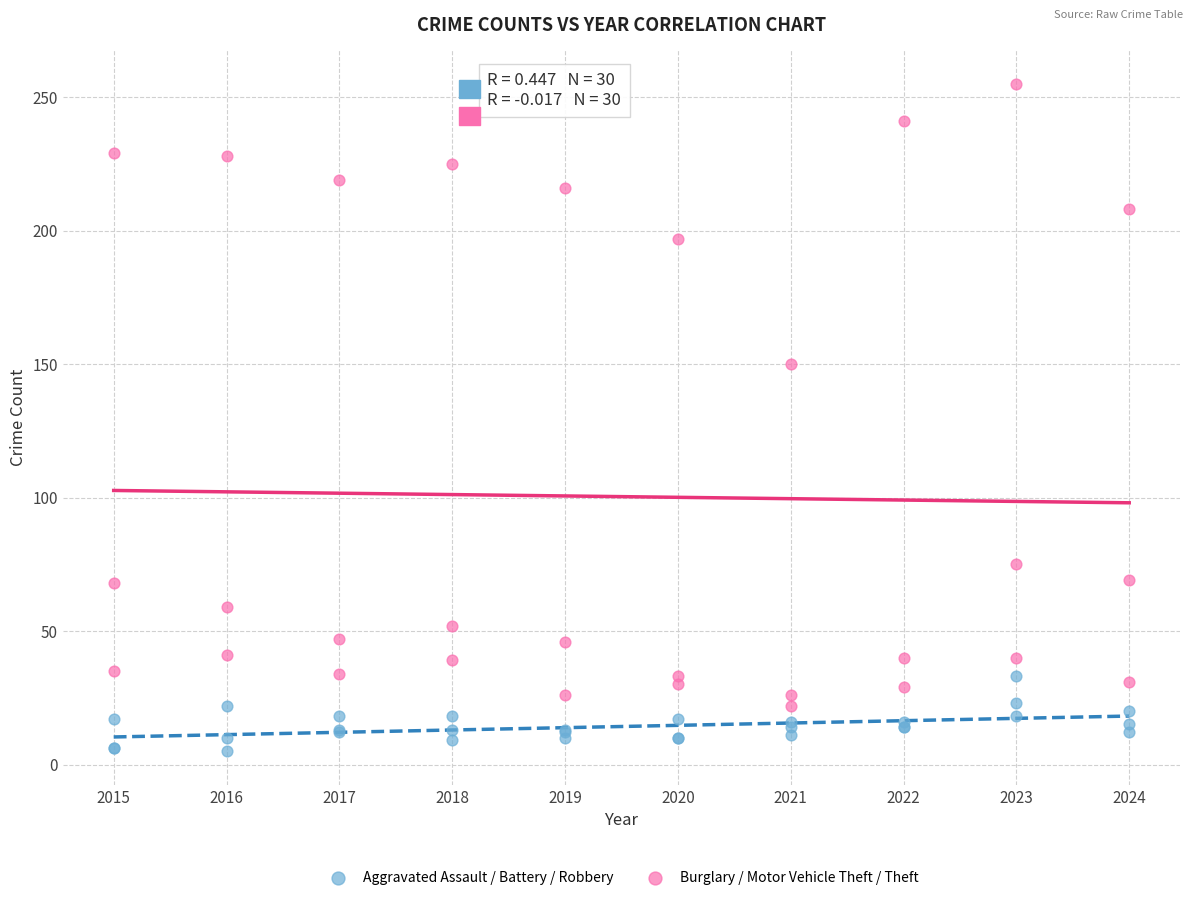

What is the X range (max minus min) for the scatter plot?

9